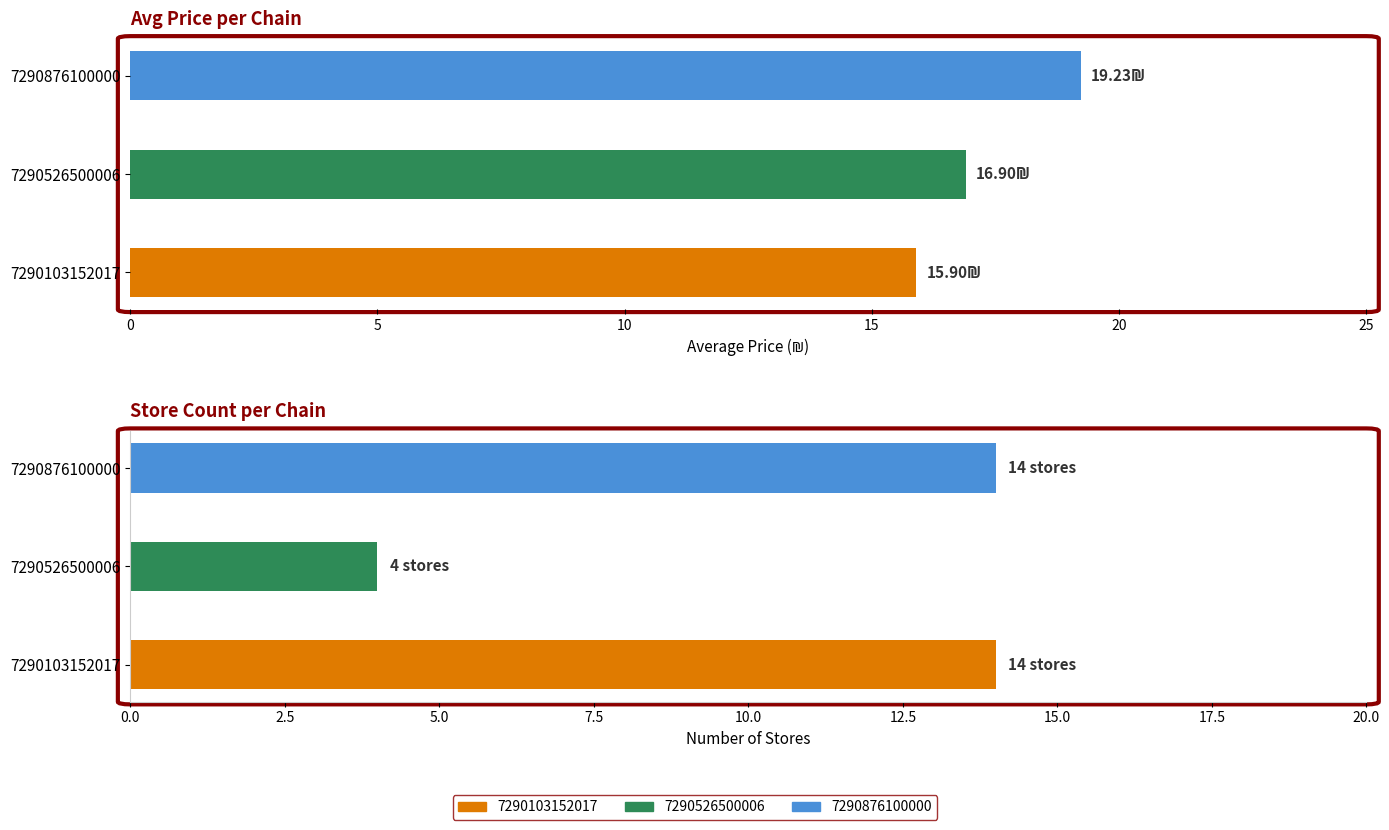

What is the maximum value for 7290876100000?

19.2